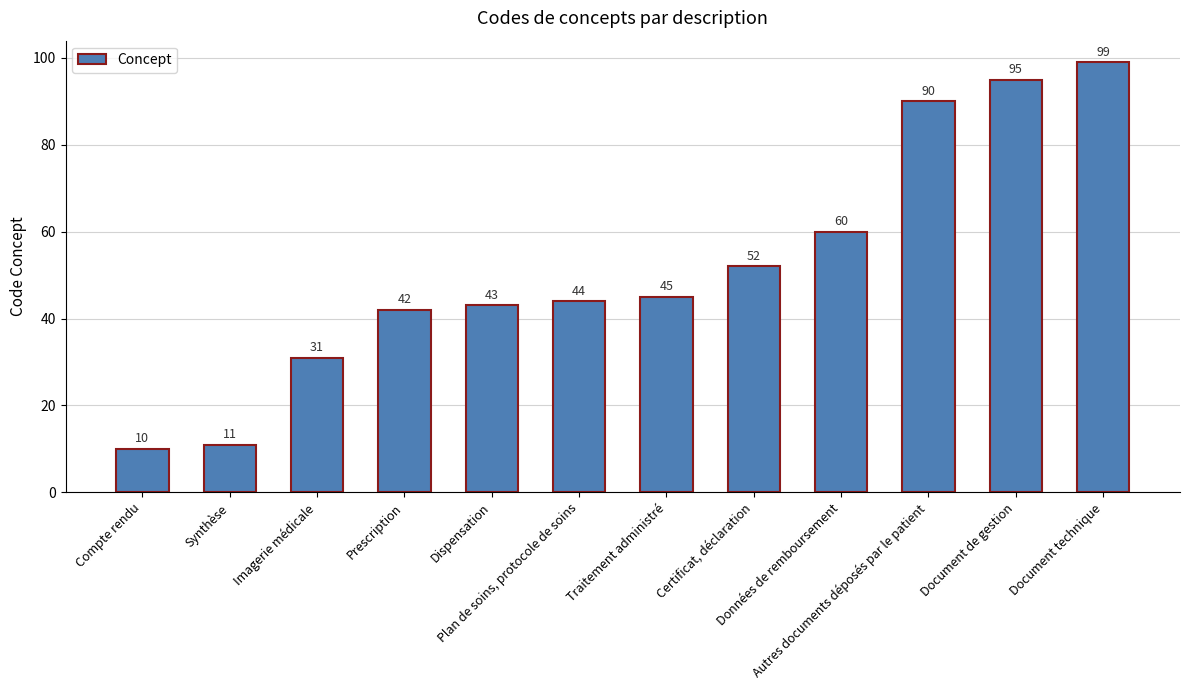

What is the difference between the second highest and second lowest values?

84